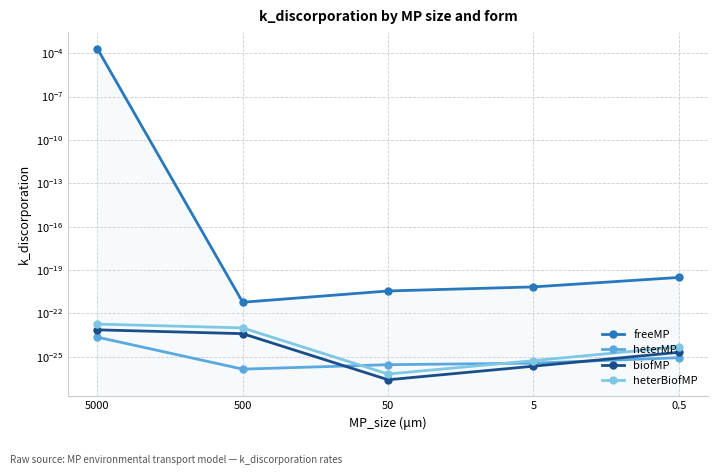

Which has a higher value, 0.5 or 5000?

5000